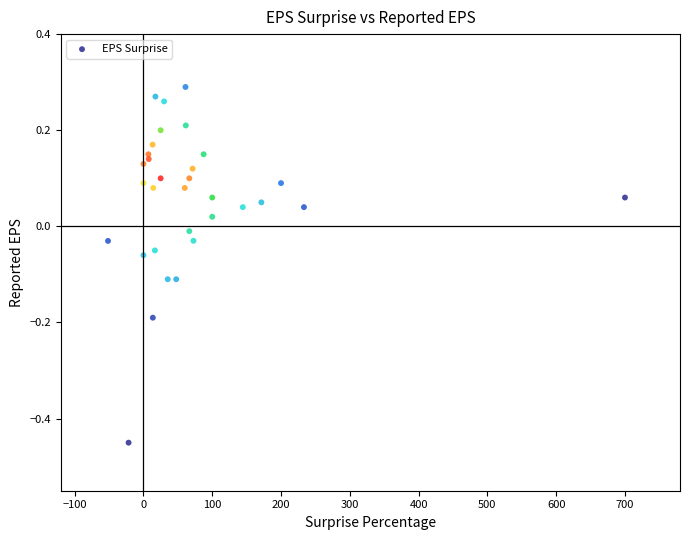

What is the range of Y values (max minus min)?

0.7